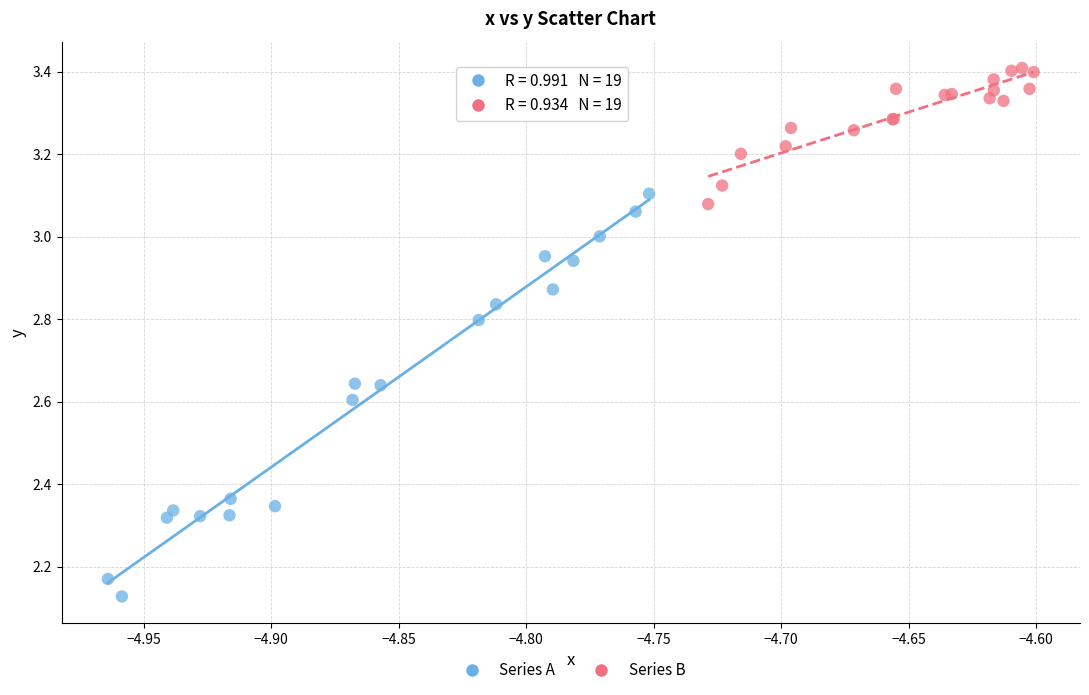

Which series has the widest spread of Y values?

Series A